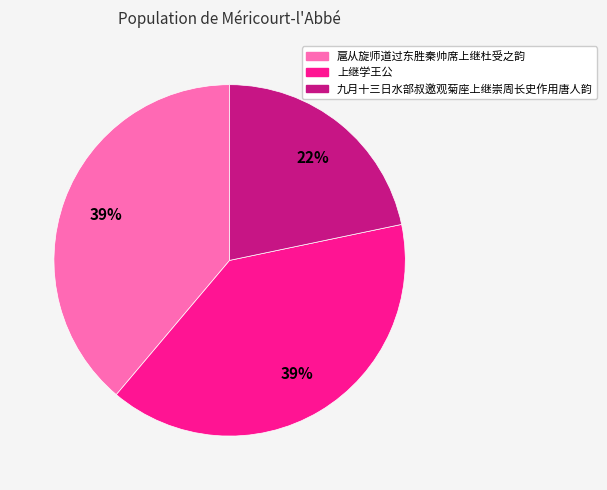

To the nearest percent, what is the combined percentage of 上继学王公 and 九月十三日水部叔邀观菊座上继崇周长史作用唐人韵?

61%